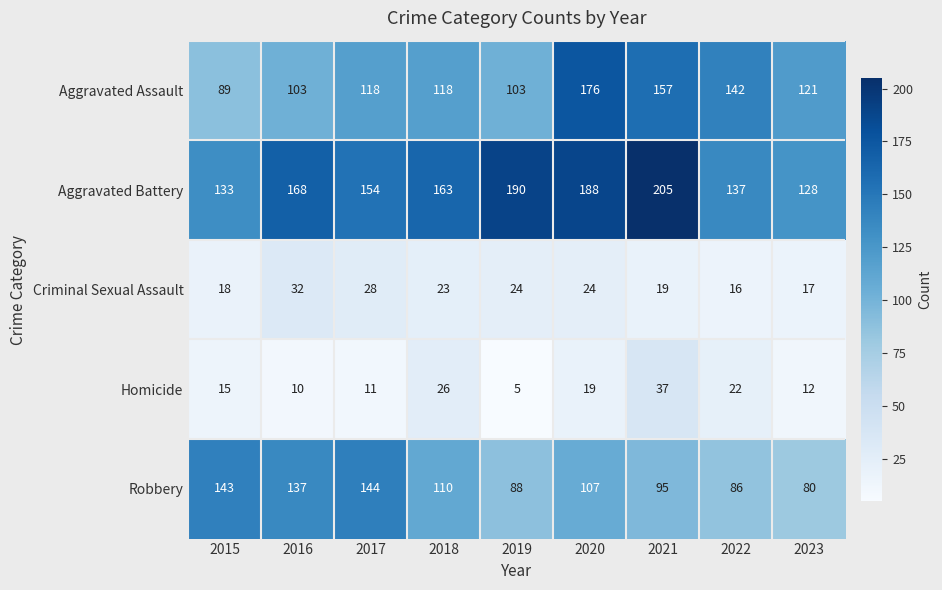

What is the difference between the Aggravated Battery values at 2023 and 2017?

26